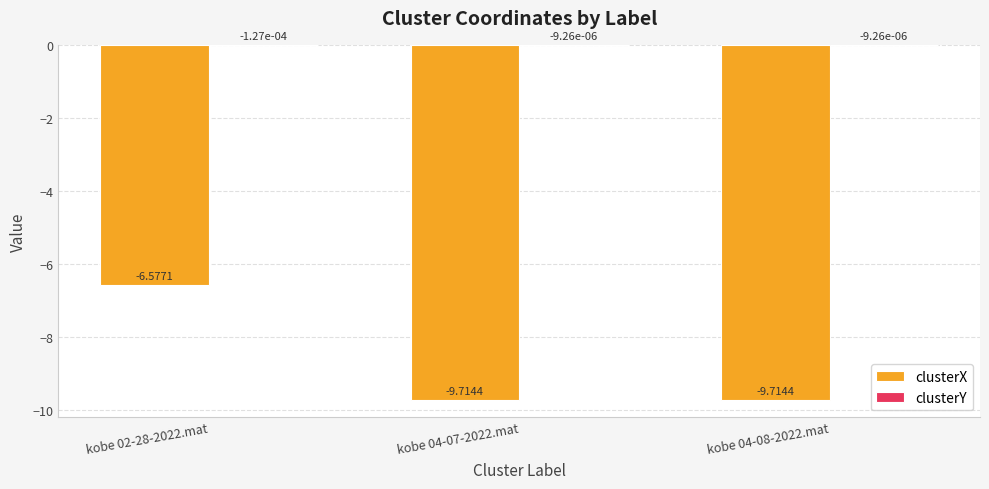

Are the bars horizontal?

No